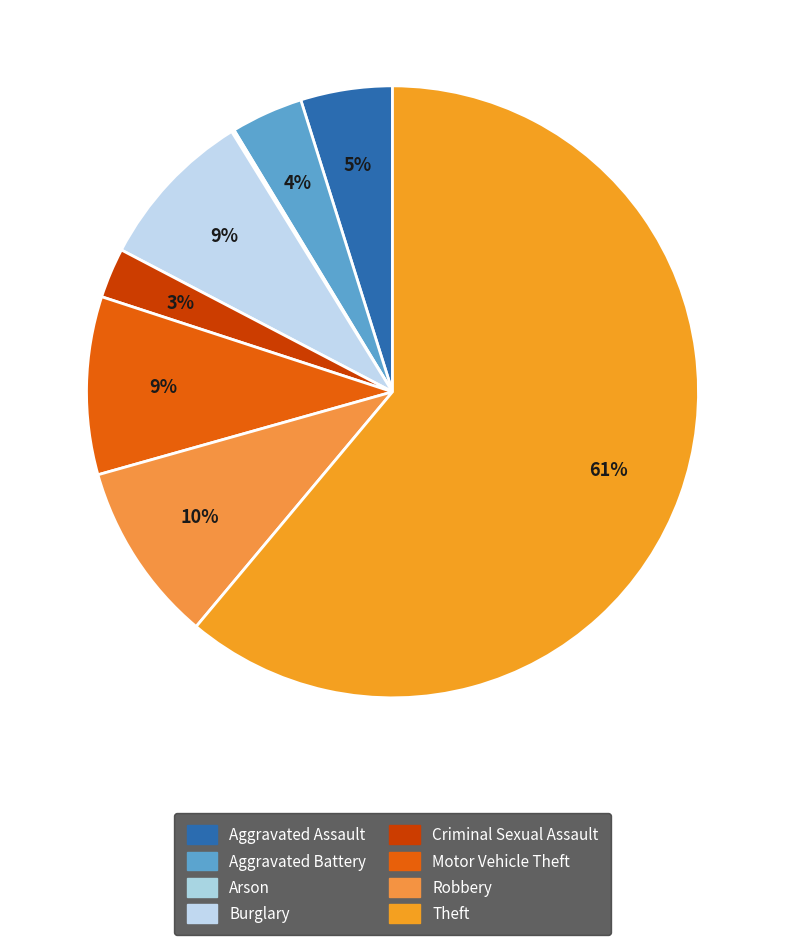

Between Burglary and Criminal Sexual Assault, which is larger?

Burglary